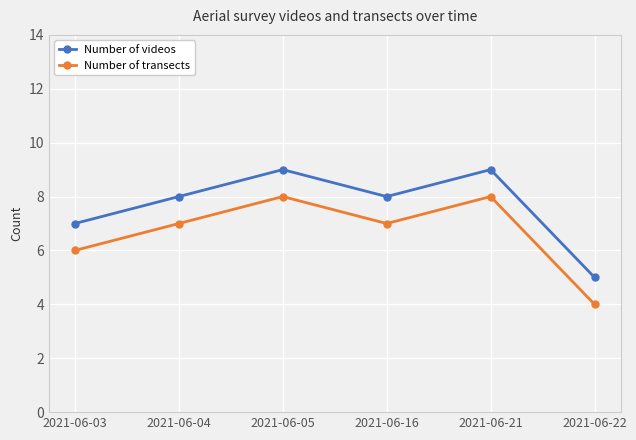

Is the value of Number of videos at 2021-06-22 greater than the value of Number of transects at 2021-06-16?

No